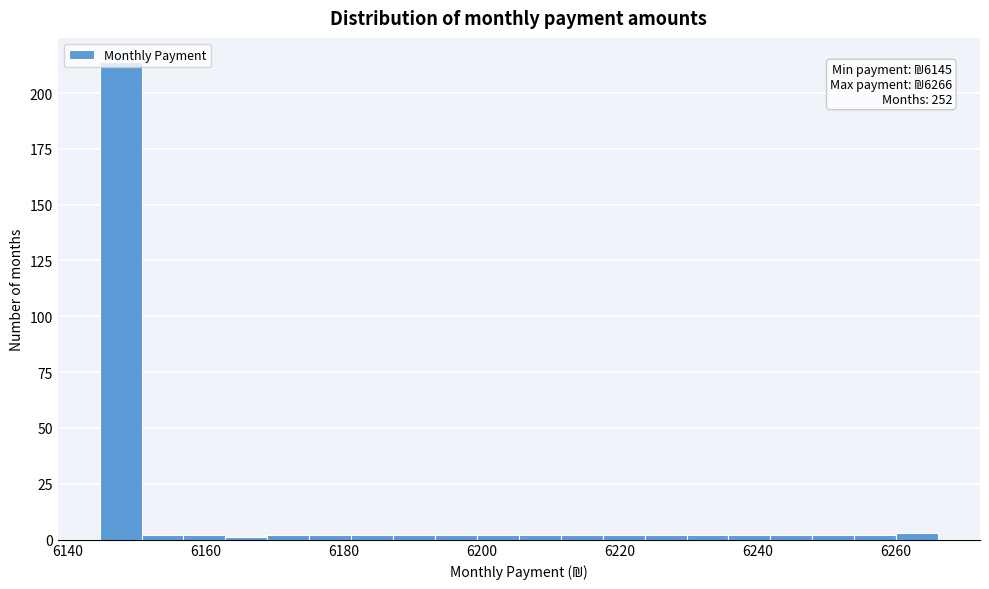

Around what value on the x-axis is the tallest bar? Give the approximate position of its centre, as read against the axis.

6148